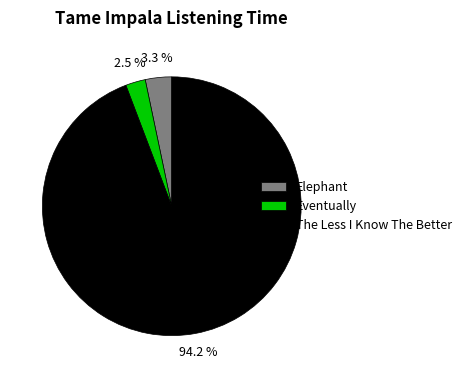

Which category has the smallest portion of the pie?

Eventually